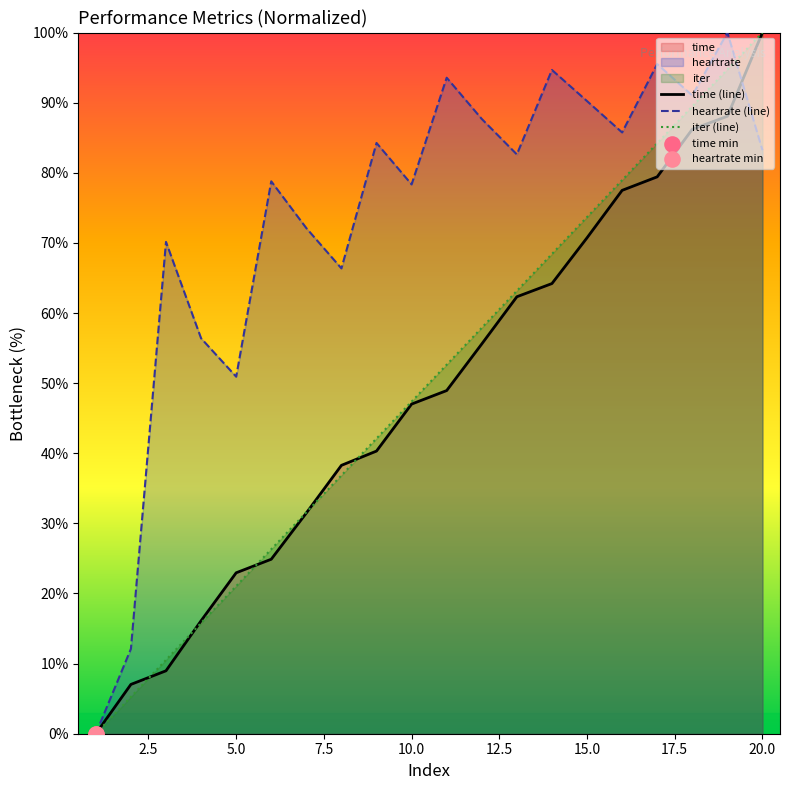

Which series changed the most between 15.0 and 20.0?

time (line)